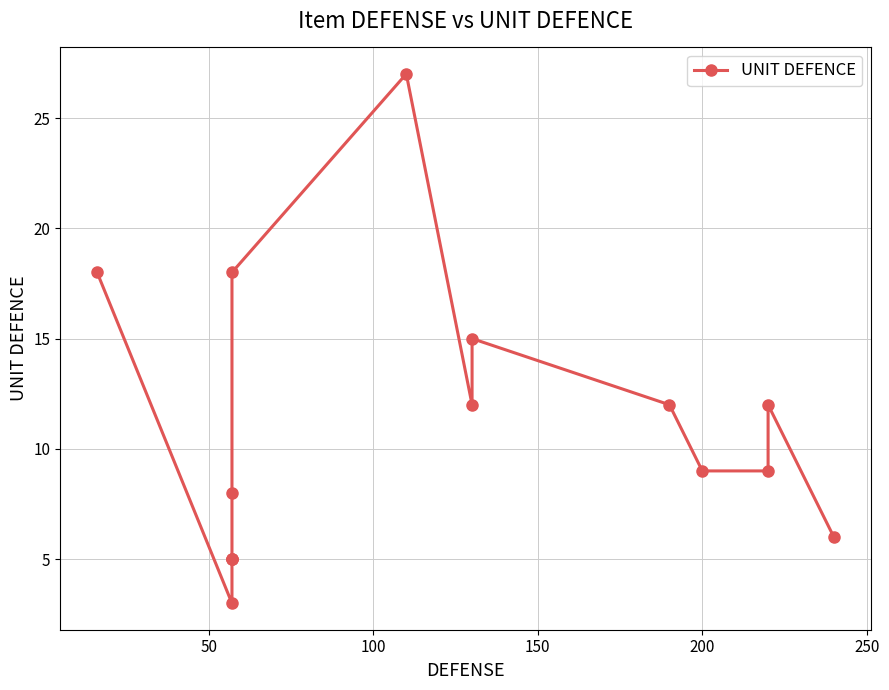

What is the difference between the second highest and minimum values?

15